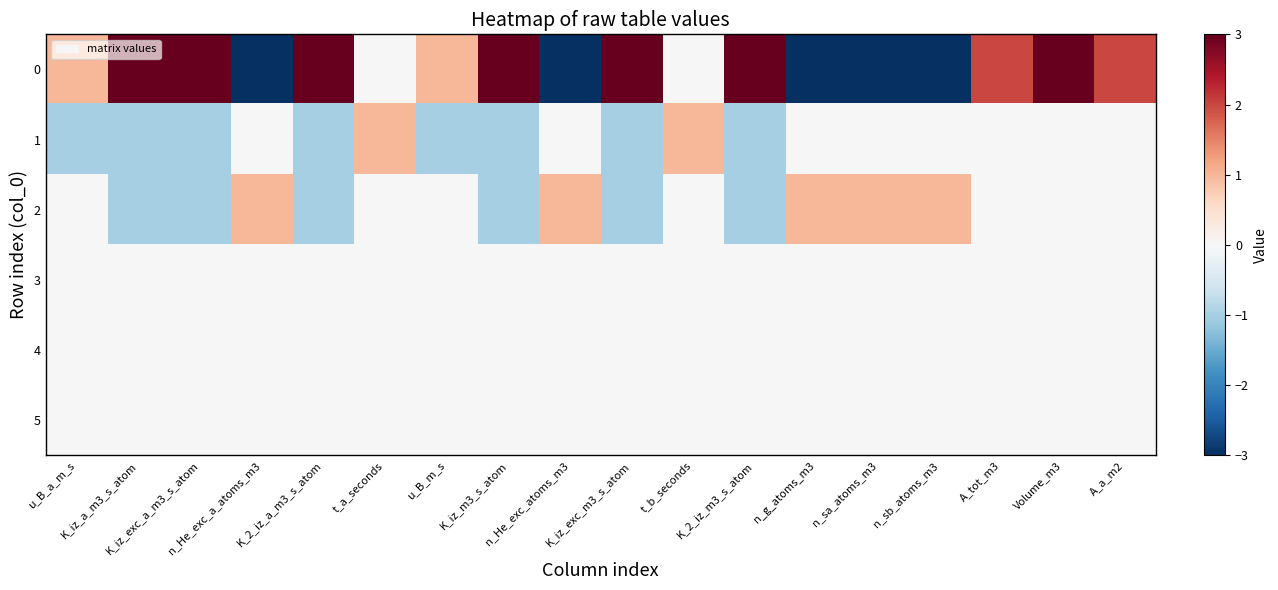

Rank the series by their maximum value, from lowest to highest.

3, 4, 5, 1, 2, 0